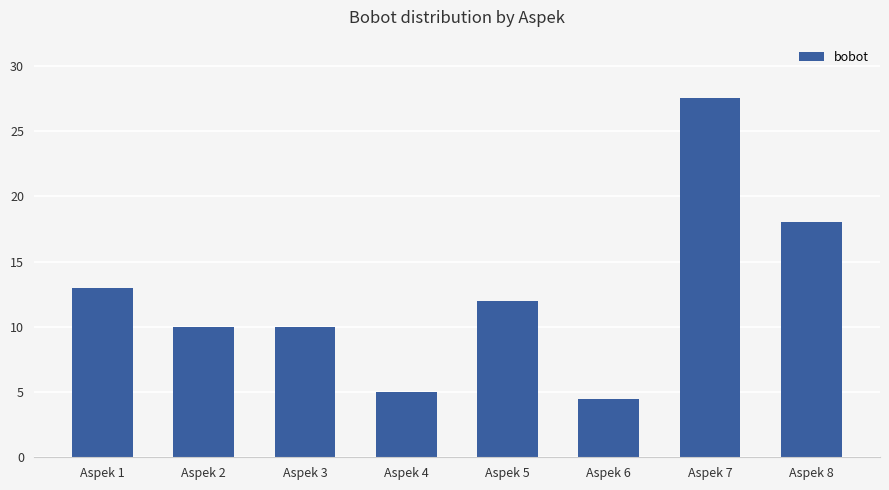

What is the sum of the values at Aspek 1 and Aspek 6?

17.5